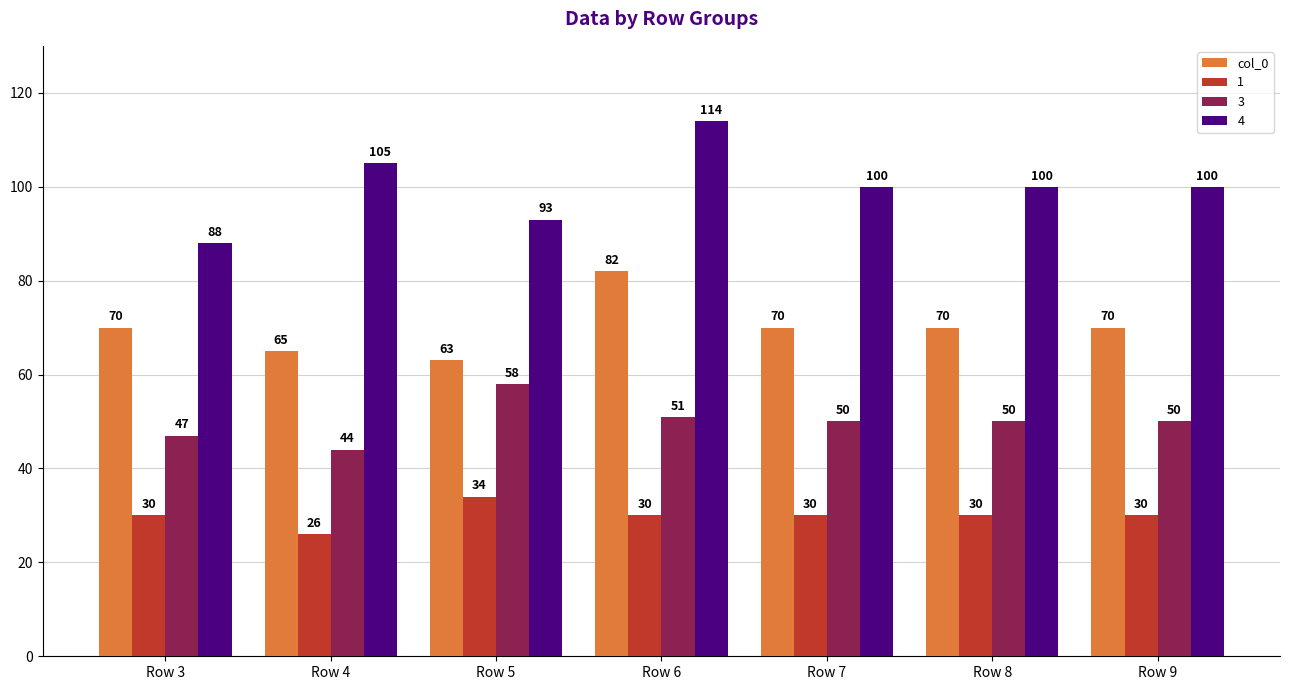

The value of 4 at Row 6 is 114. True or false?

True